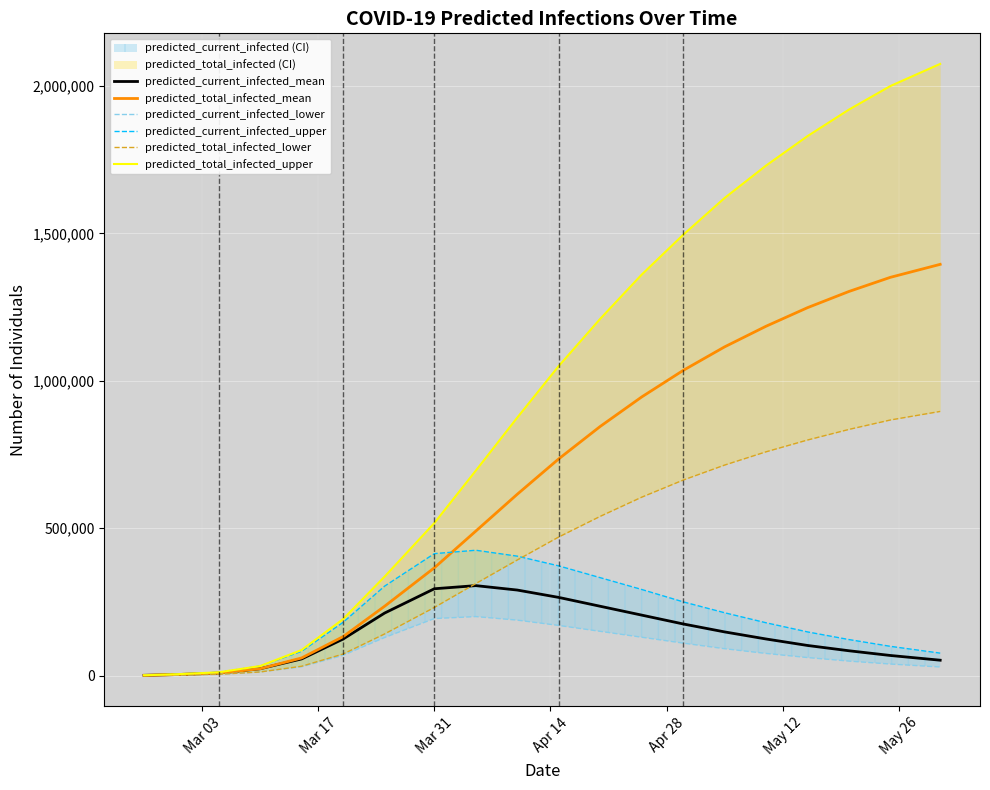

What is the difference between the maximum and minimum values in the predicted_current_infected_lower series?

199653